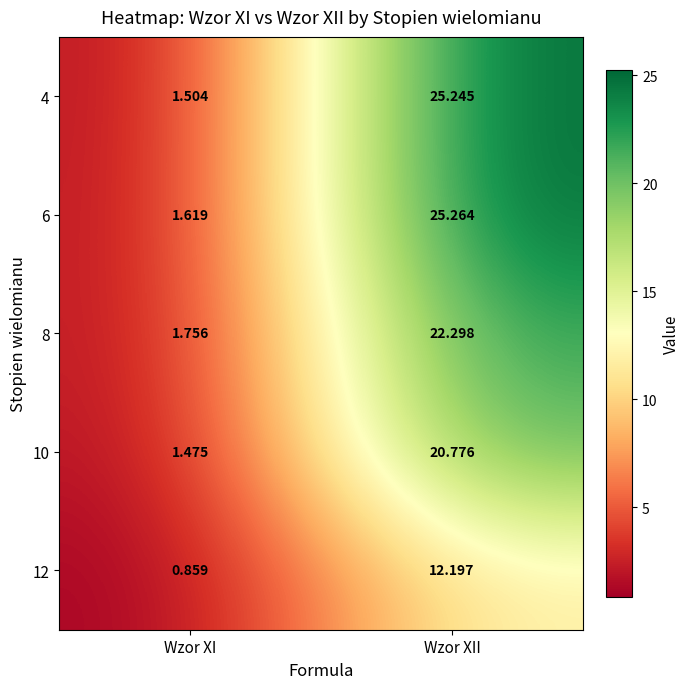

At which category is the sum across all series the highest?

Wzor XII